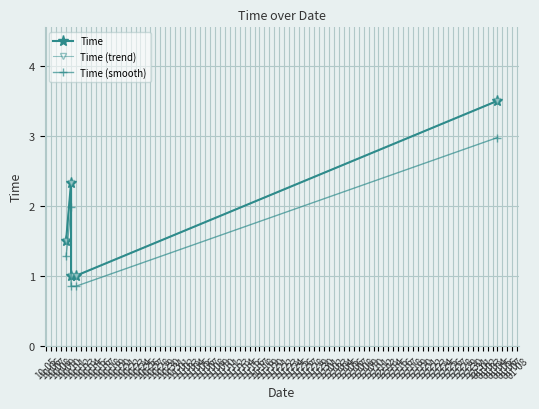

Reading left to right, list all the values displayed in this chart.

Time: 1.5	2.3	1.0	1.0	3.5
Time (trend): 1.5	2.3	1.0	1.0	3.5
Time (smooth): 1.3	2.0	0.8	0.8	3.0